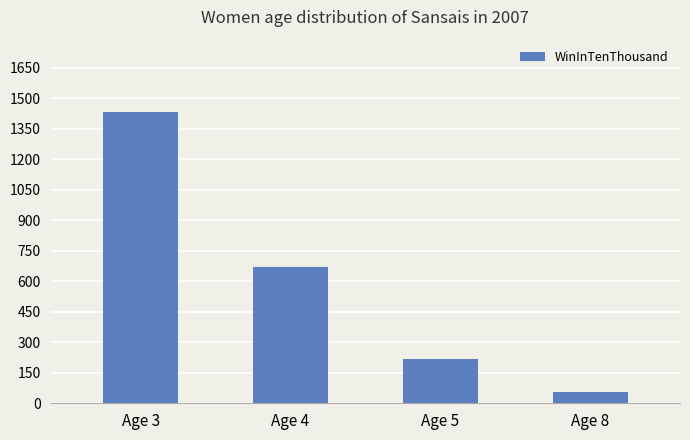

What is the change in value from Age 3 to Age 4?

-761